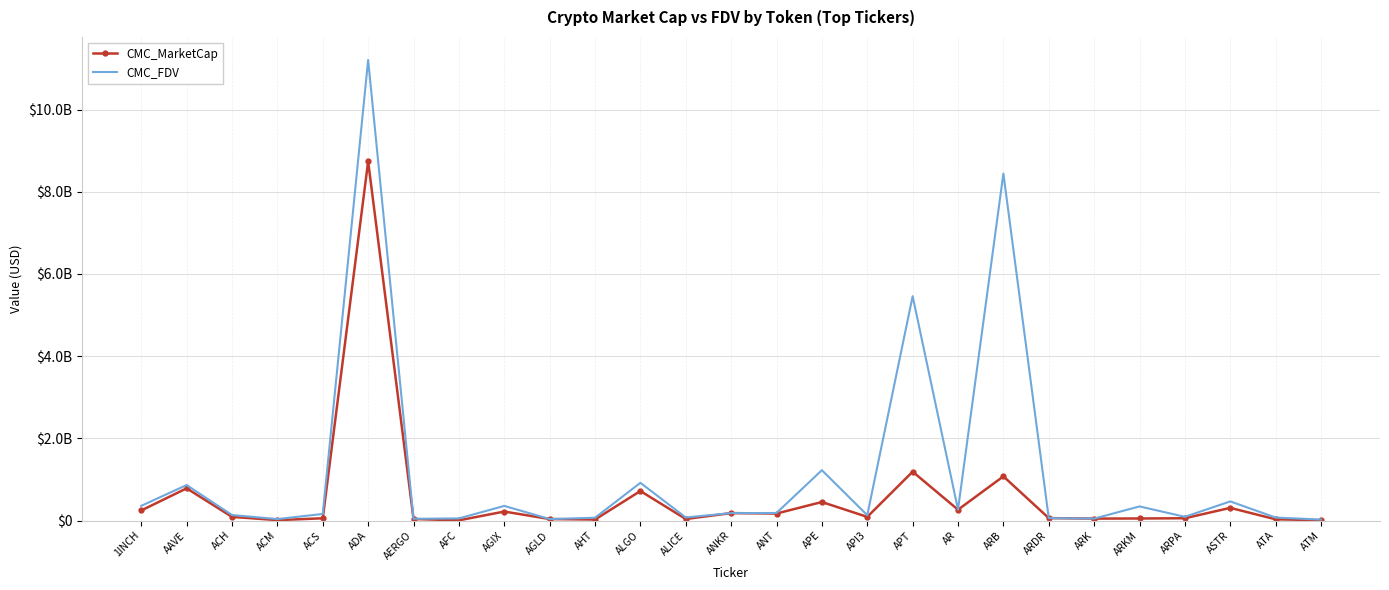

What is the total value across all series at ANT?

357581471.4